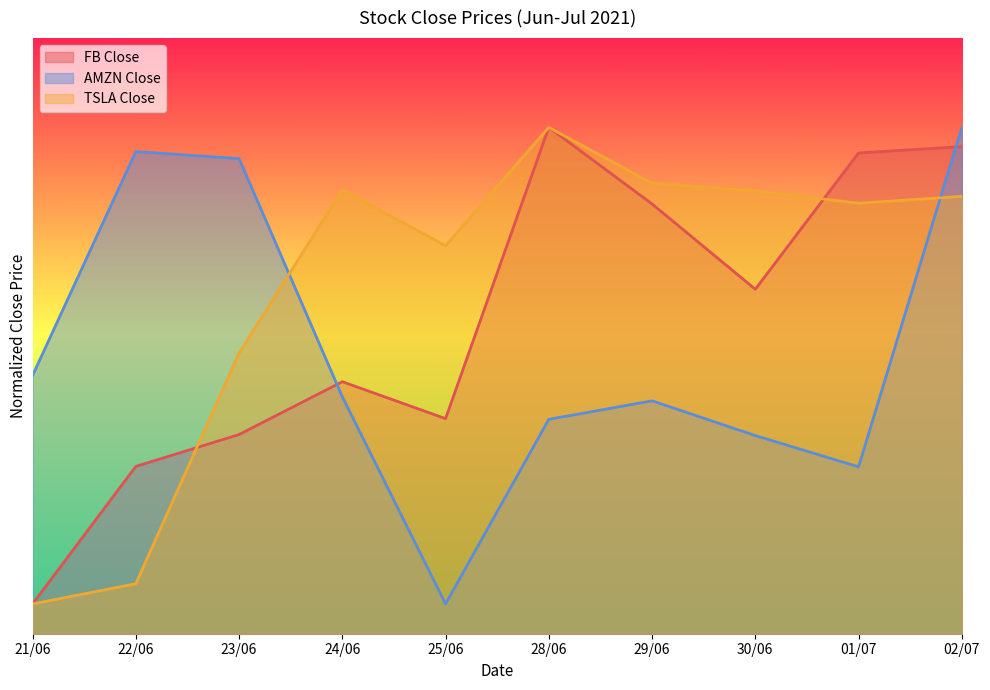

Between 21/06 and 23/06, which is larger?

23/06